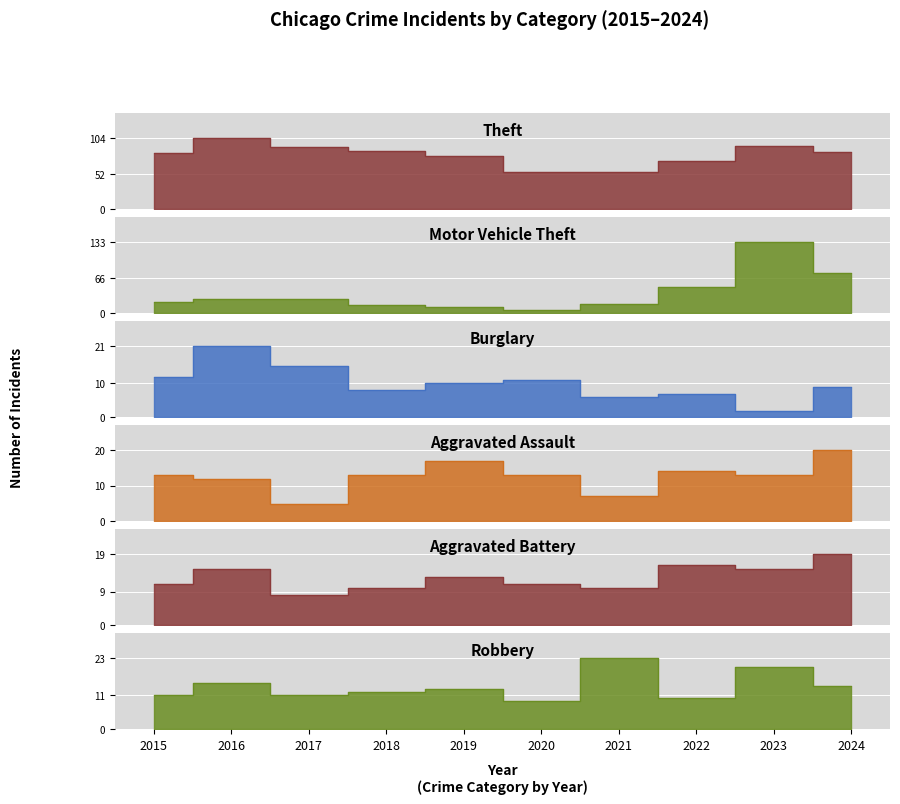

What are all the series names shown in the legend?

Theft, Motor Vehicle Theft, Burglary, Aggravated Assault, Aggravated Battery, Robbery